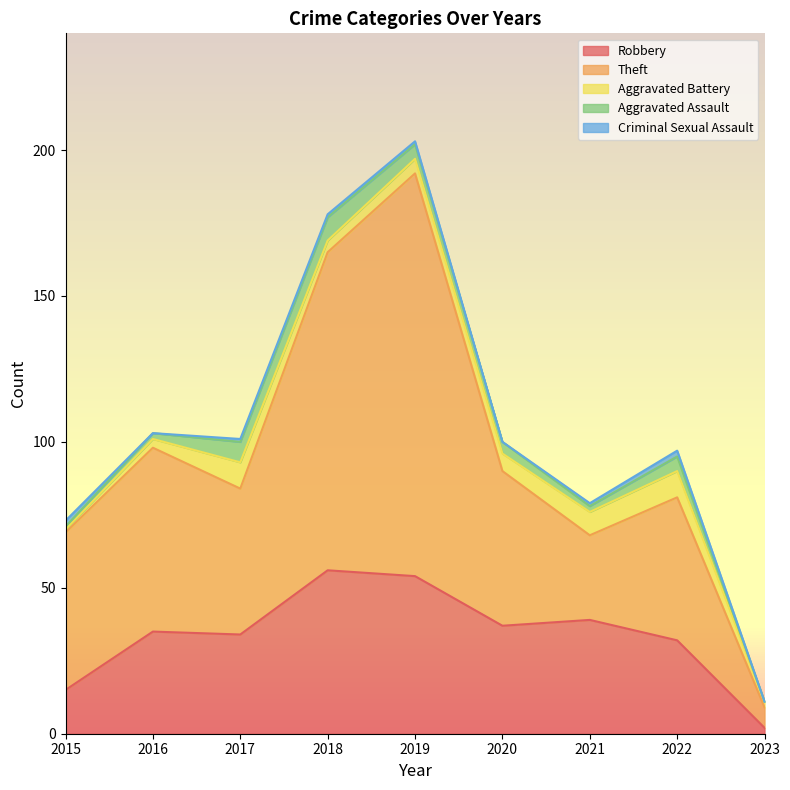

What is the total value across all series at 2018?

178